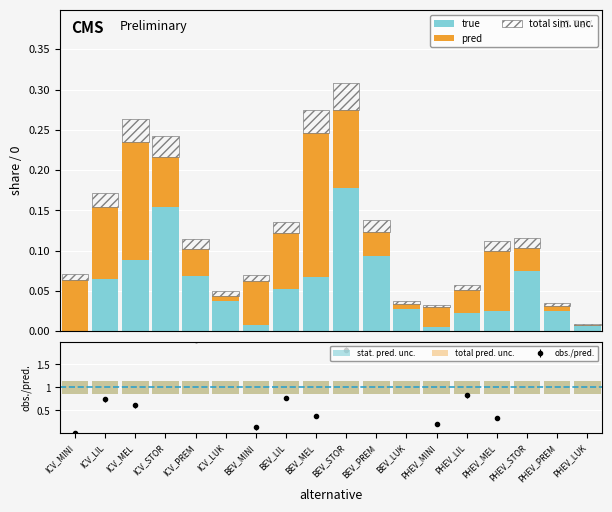

At which label does true reach its peak?

BEV_STOR